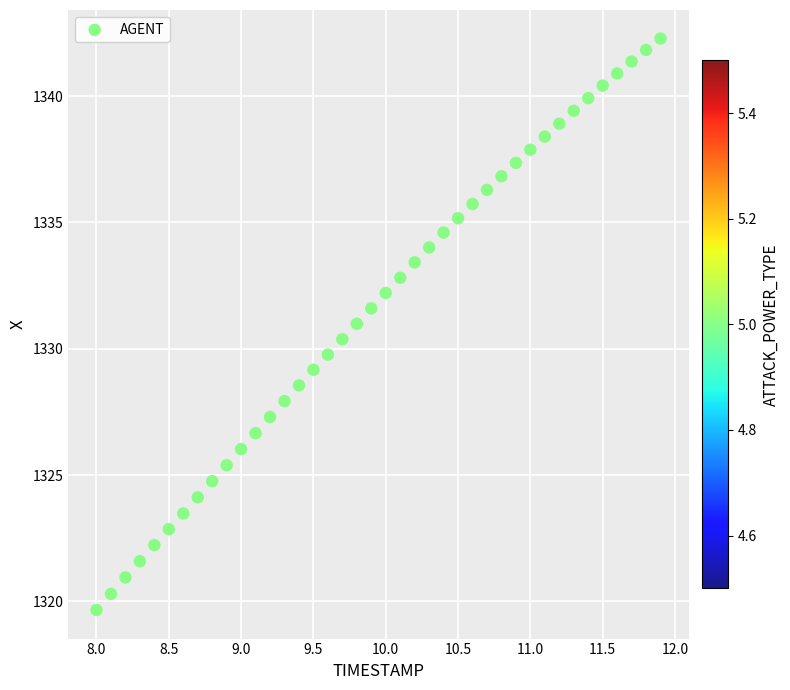

What is the range of X values (max minus min)?

3.9